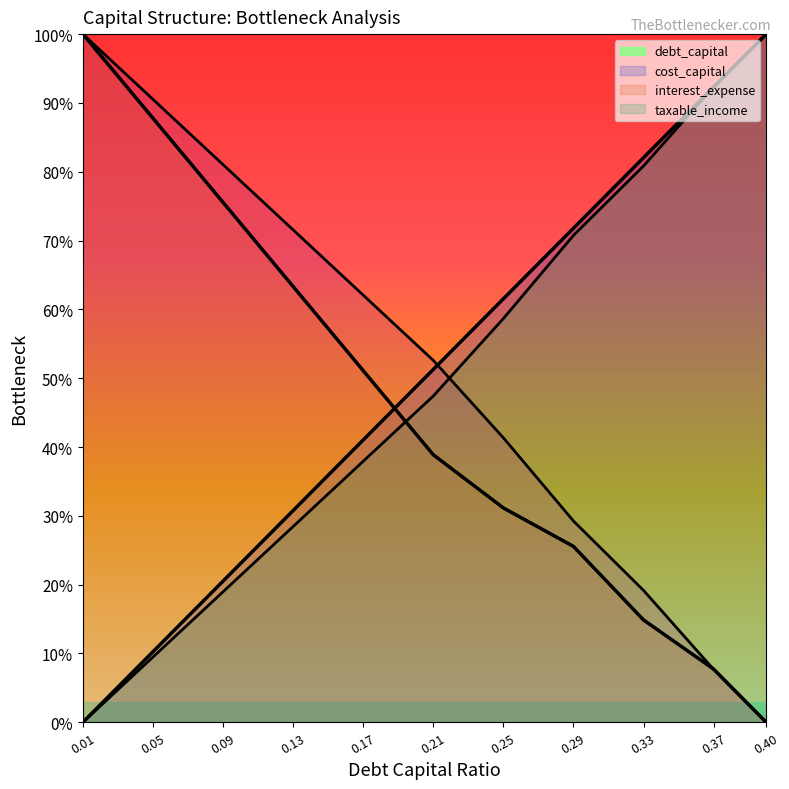

What is the label of the 4th point from the right?

0.29